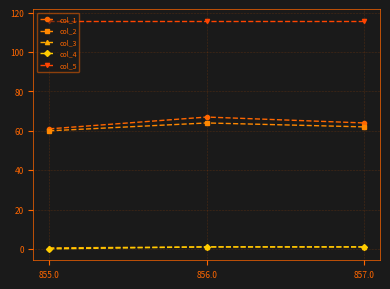

Which series has the largest total across all categories?

col_5